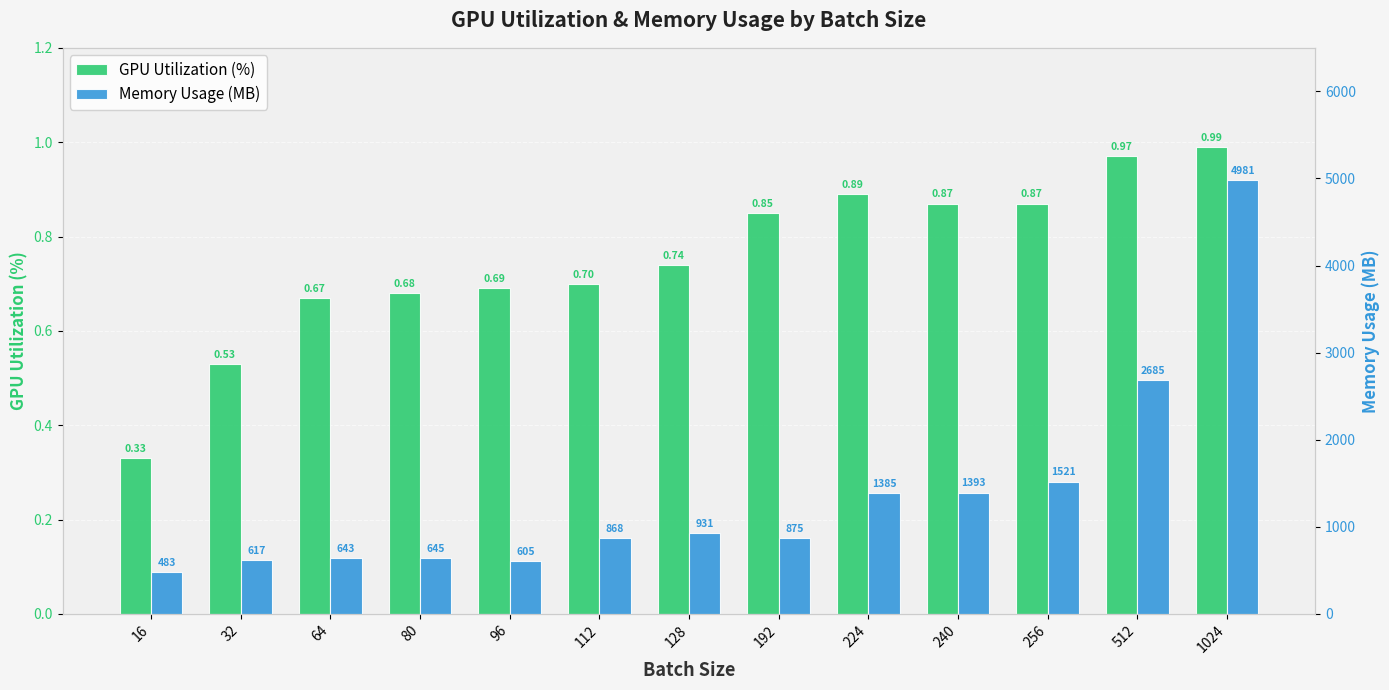

What is the value of the GPU Utilization (%) bar at the 9th from the left?

0.9